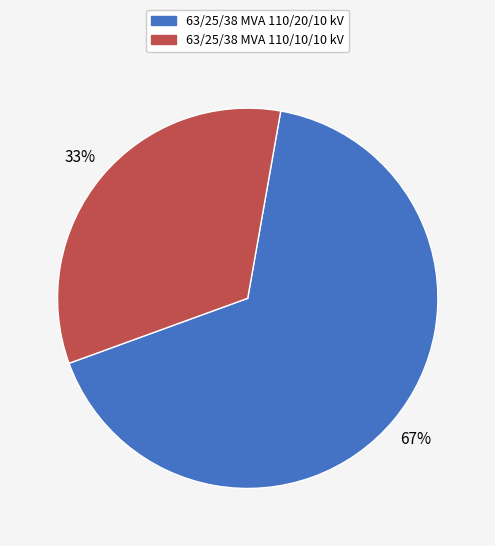

To the nearest percent, what is the average slice percentage?

50%